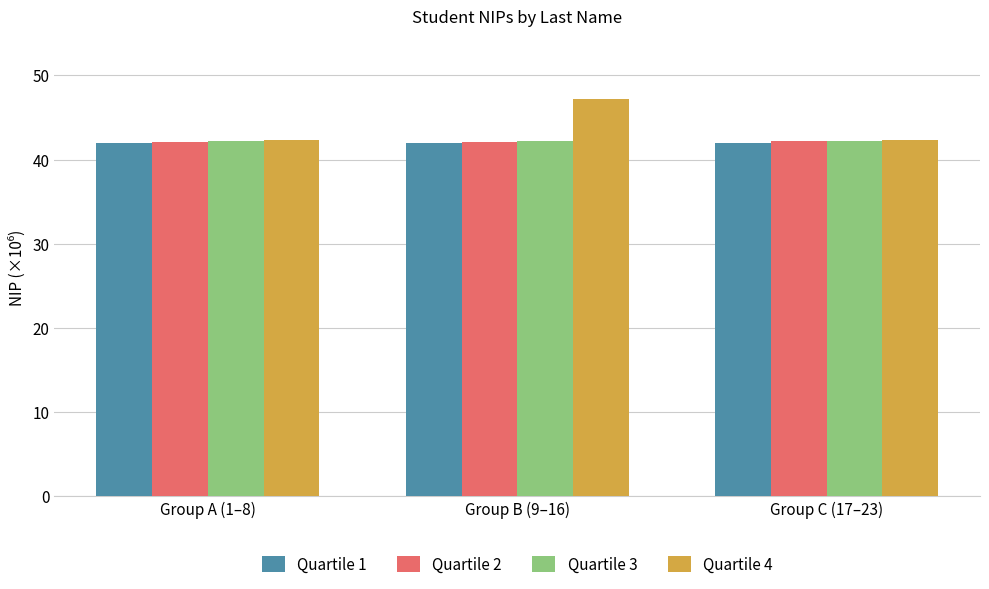

What is the sum of all Quartile 2 values?

126.4